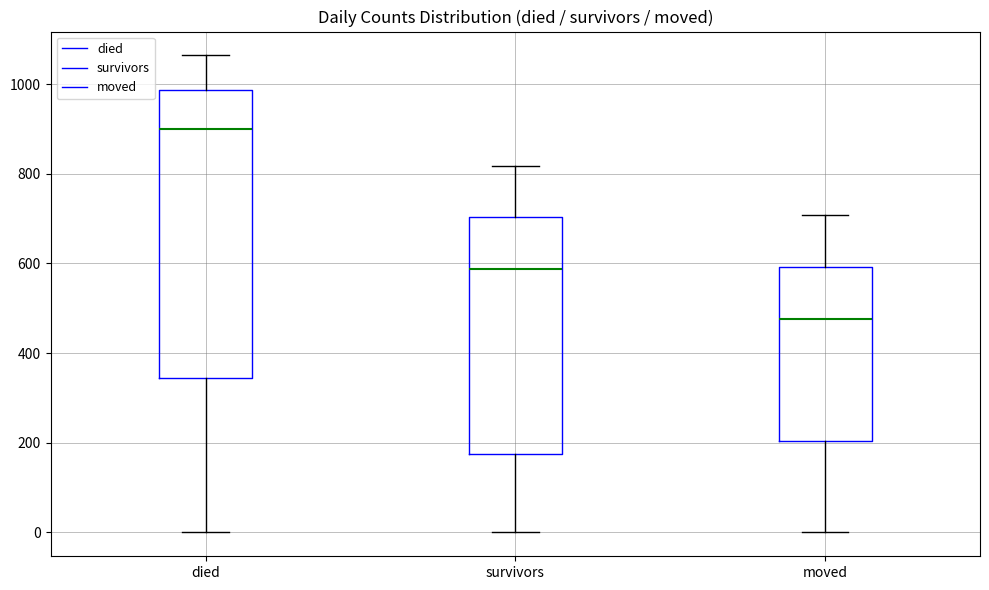

Which box is the tallest, from its lower edge to its upper edge?

died